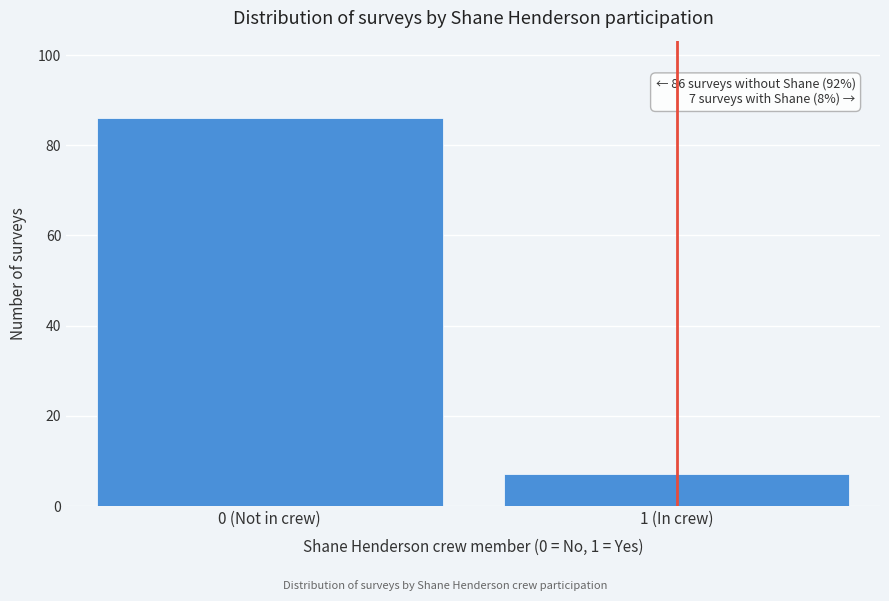

Reading left to right, transcribe all the data shown in this chart.

86	7